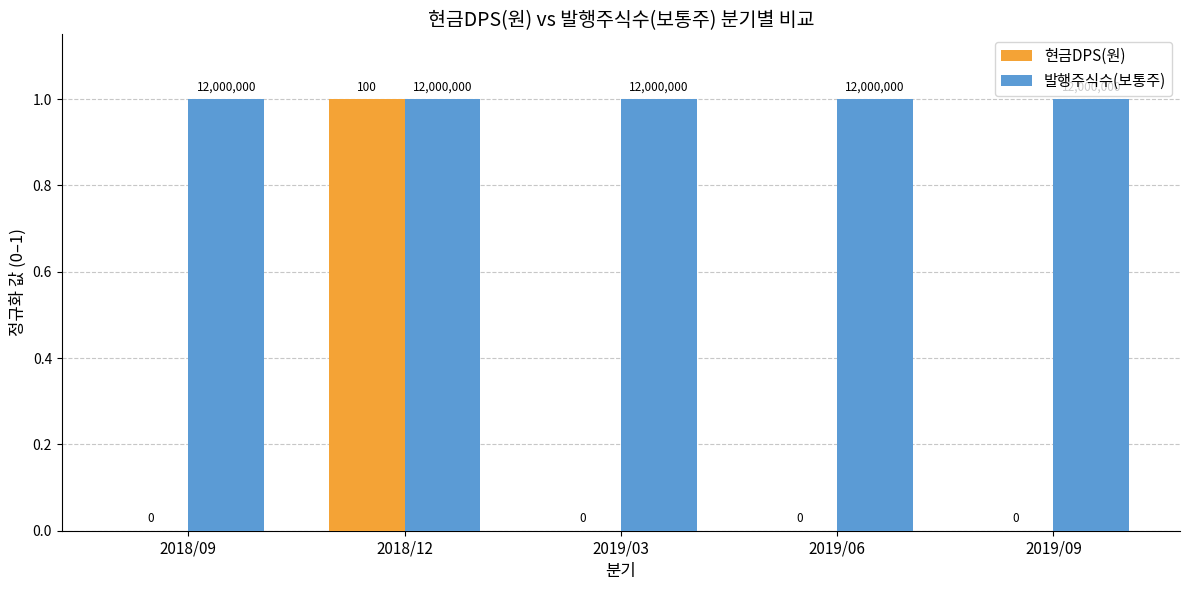

Is it true that 현금DPS(원) equals 2 at 2018/12?

False